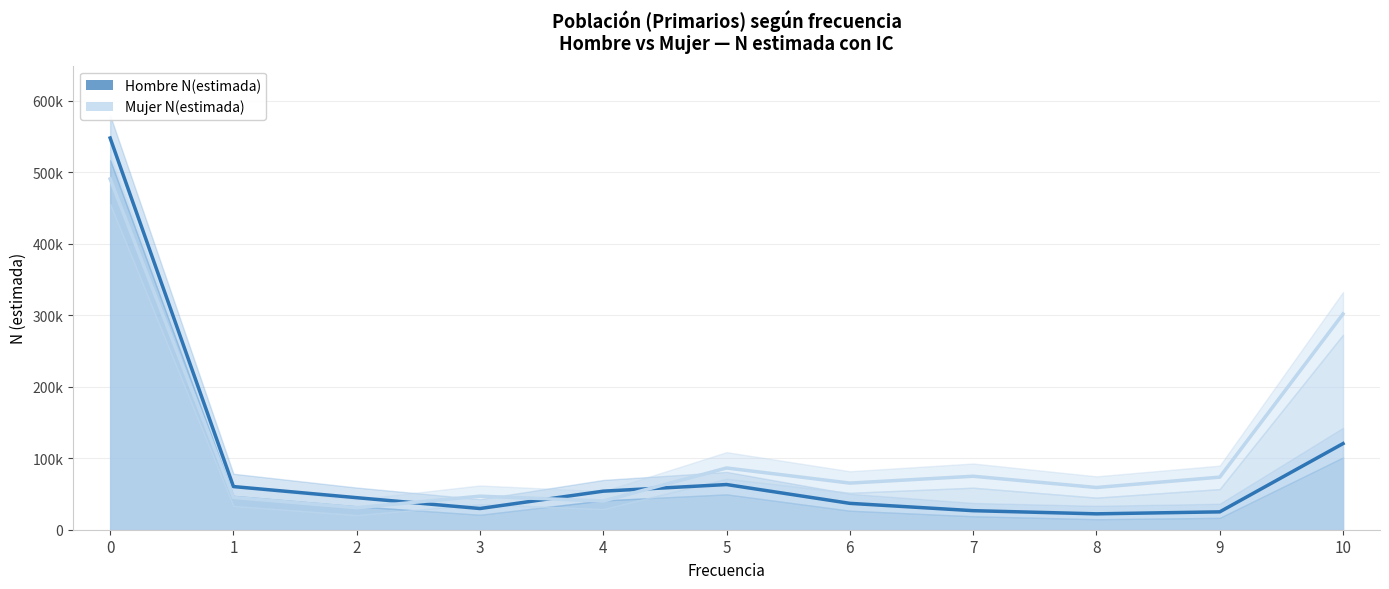

How many interior local peaks does the Mujer N(estimada) series have?

3